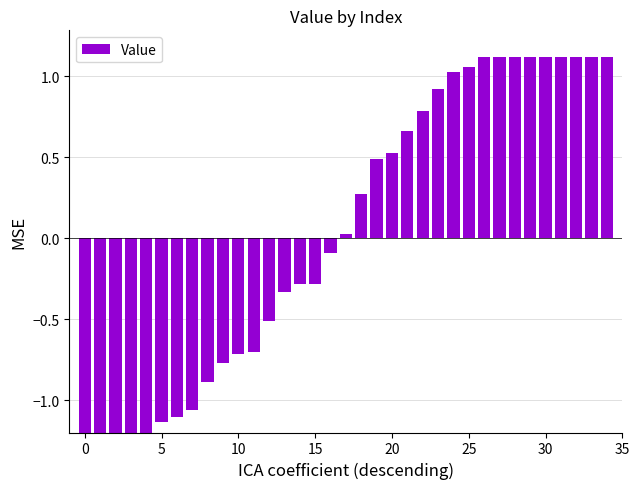

Where is the data nearest to the value 0?

17